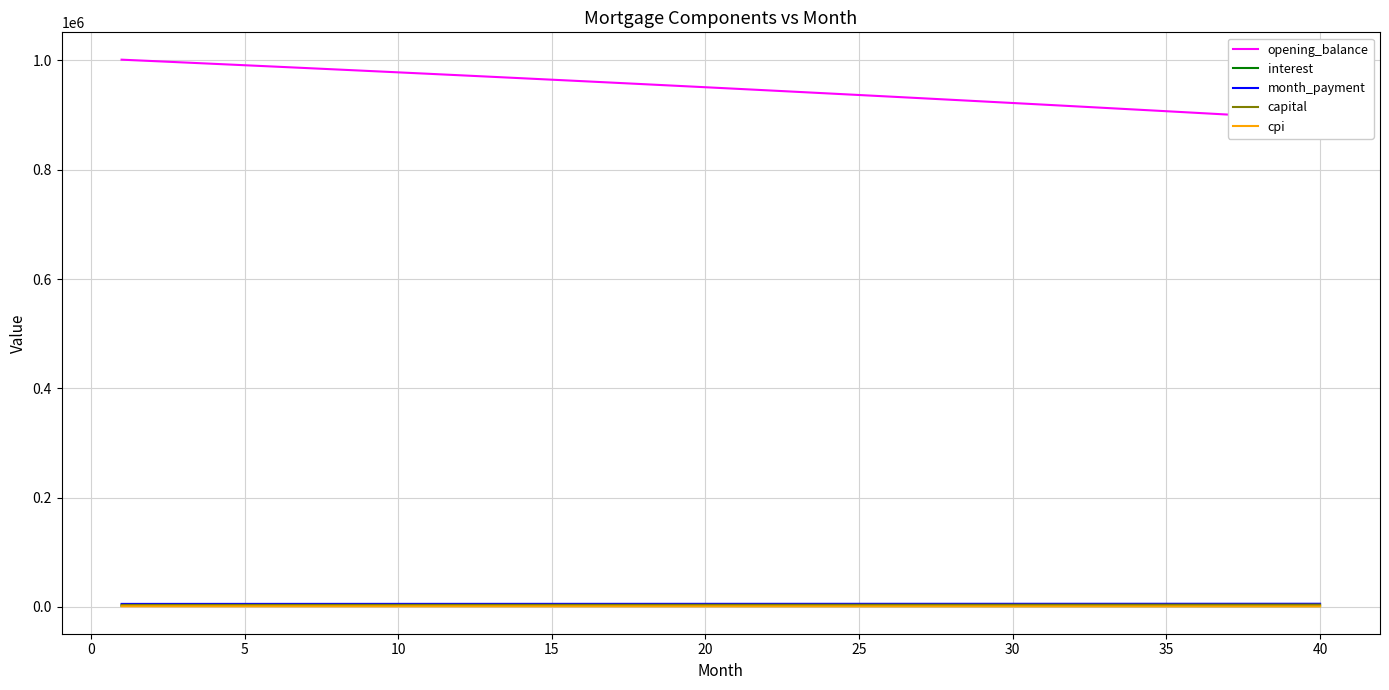

Is it true that cpi equals 1183.5 at 20?

True